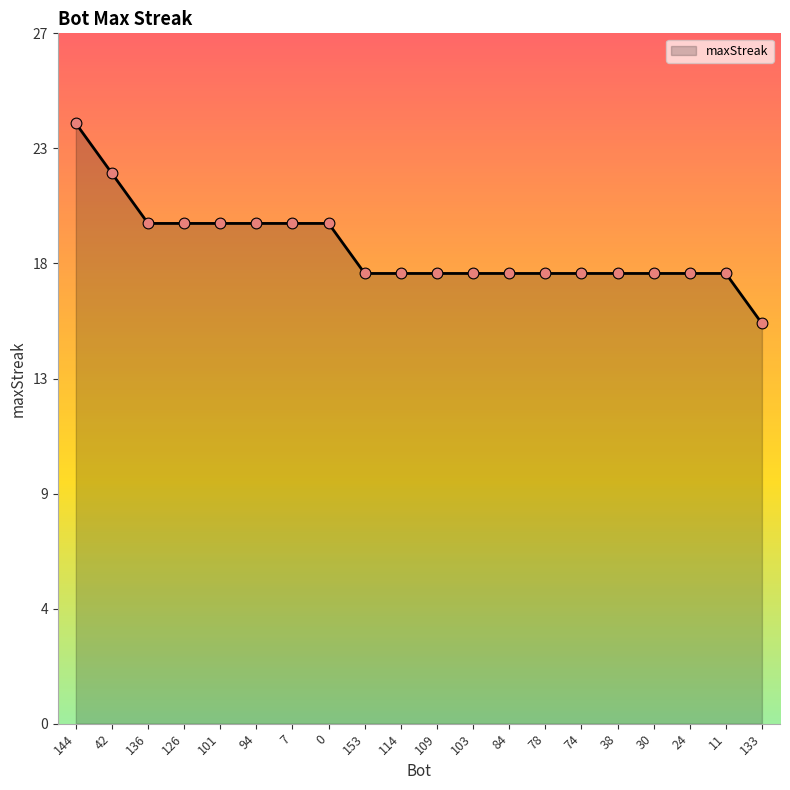

Approximately how many times larger is the value at 136 compared to 103?

1.1